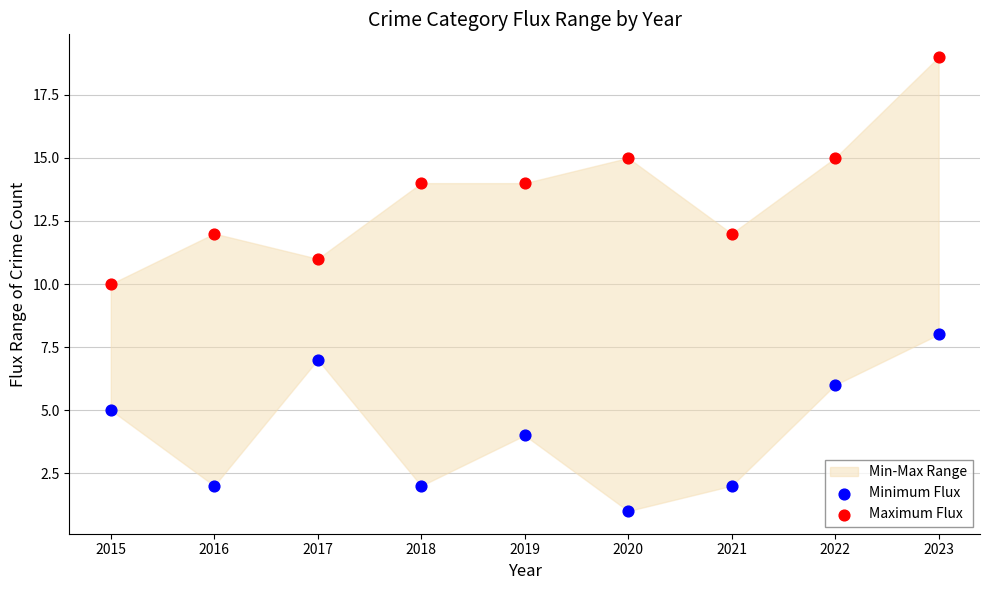

Across all data points, what is the range of Y values (max minus min)?

18